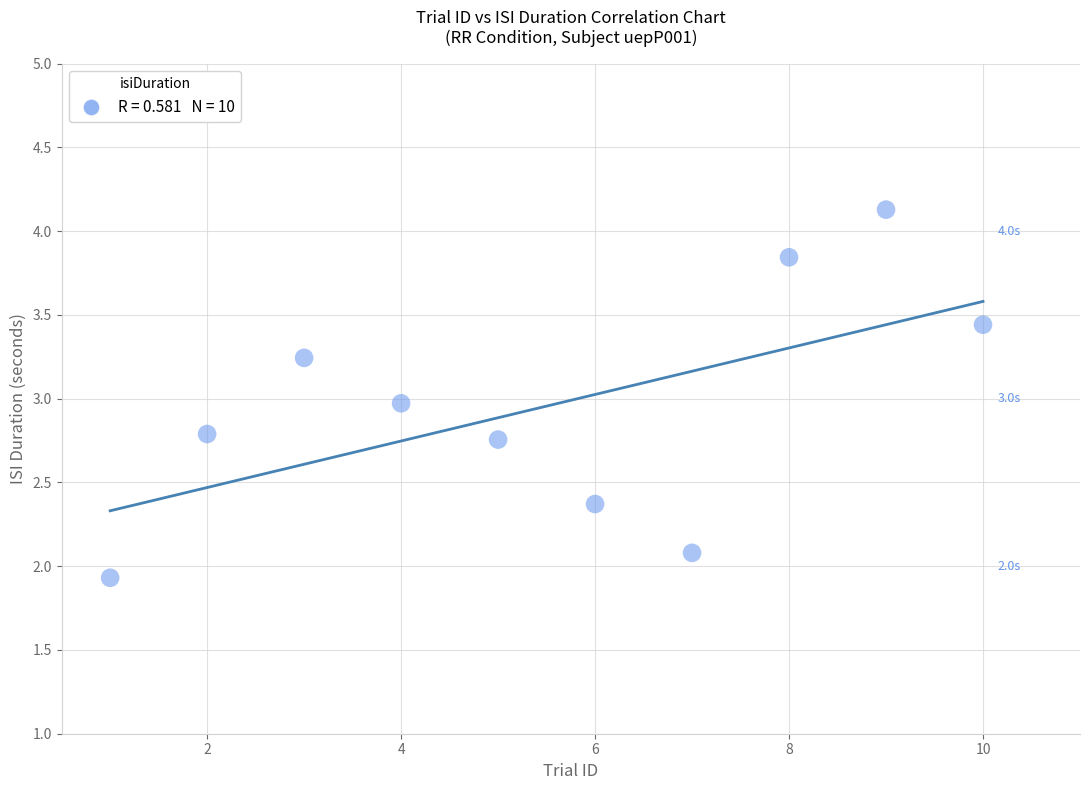

What is the range of Y values (max minus min)?

2.2